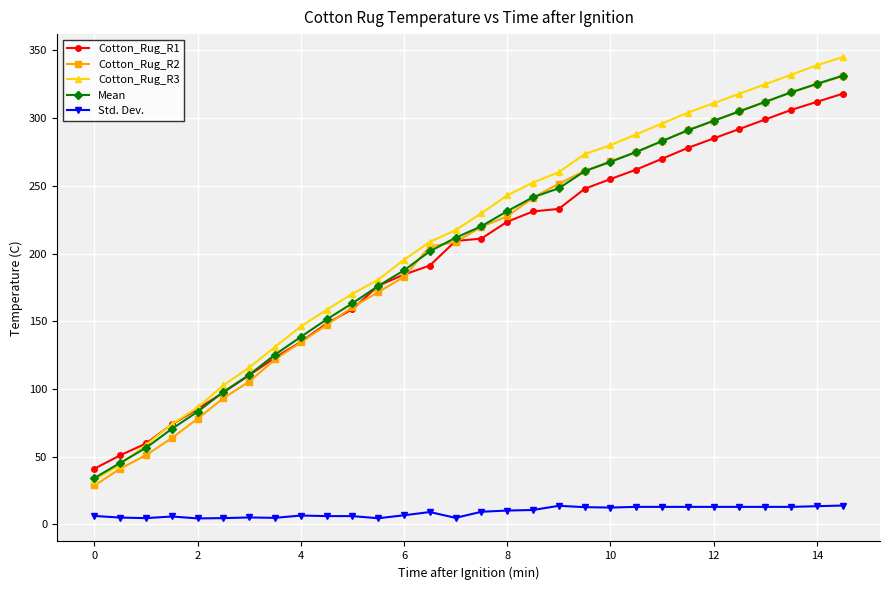

What is the value of the Mean point at the 9th from the left?

138.5